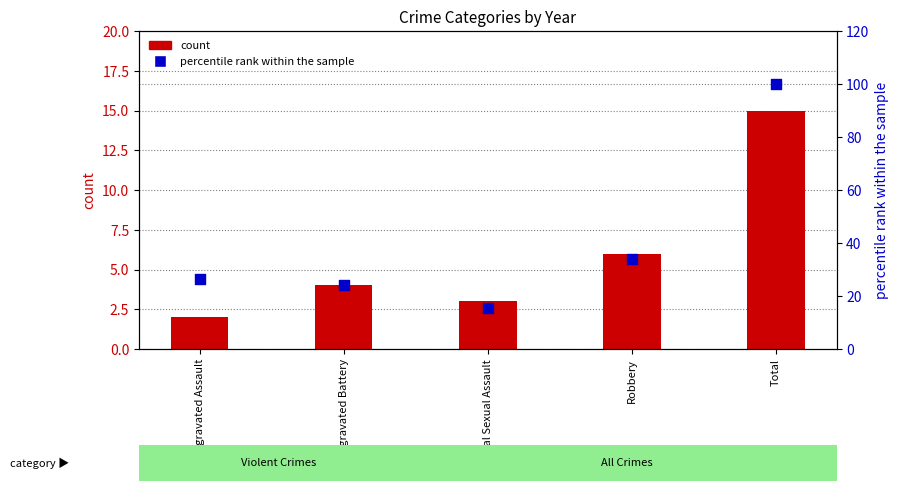

What are all the series names shown in the legend?

count, percentile rank within the sample